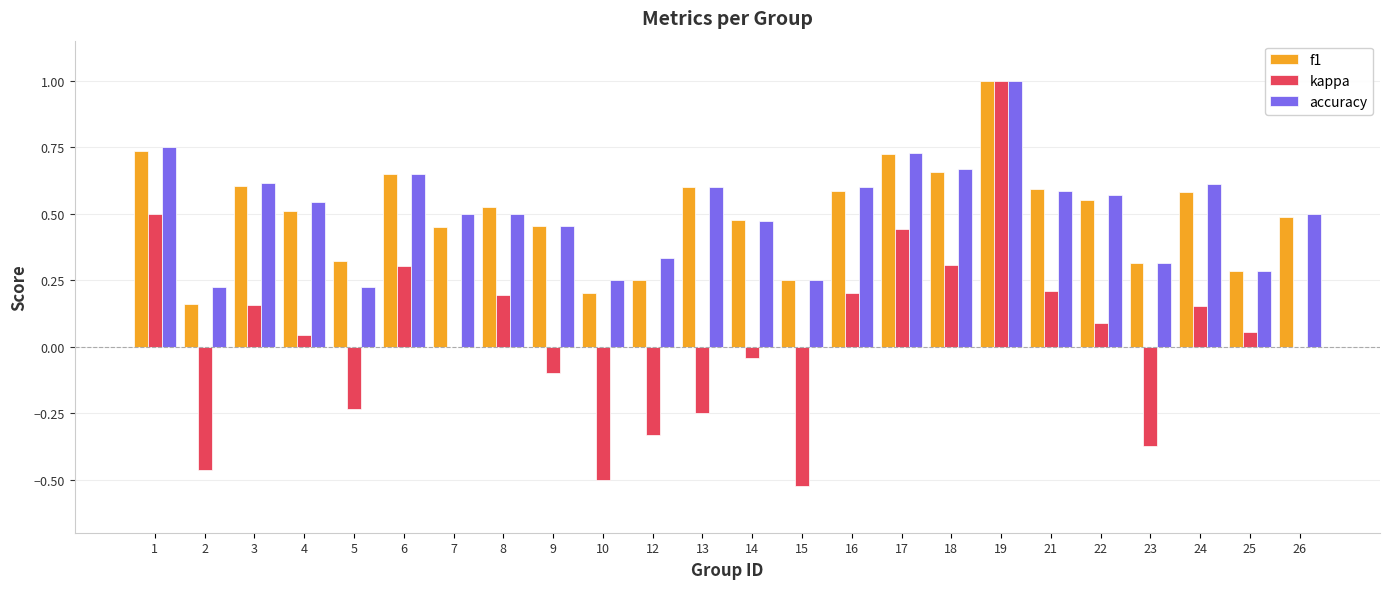

At which category is the sum across all series the highest?

19